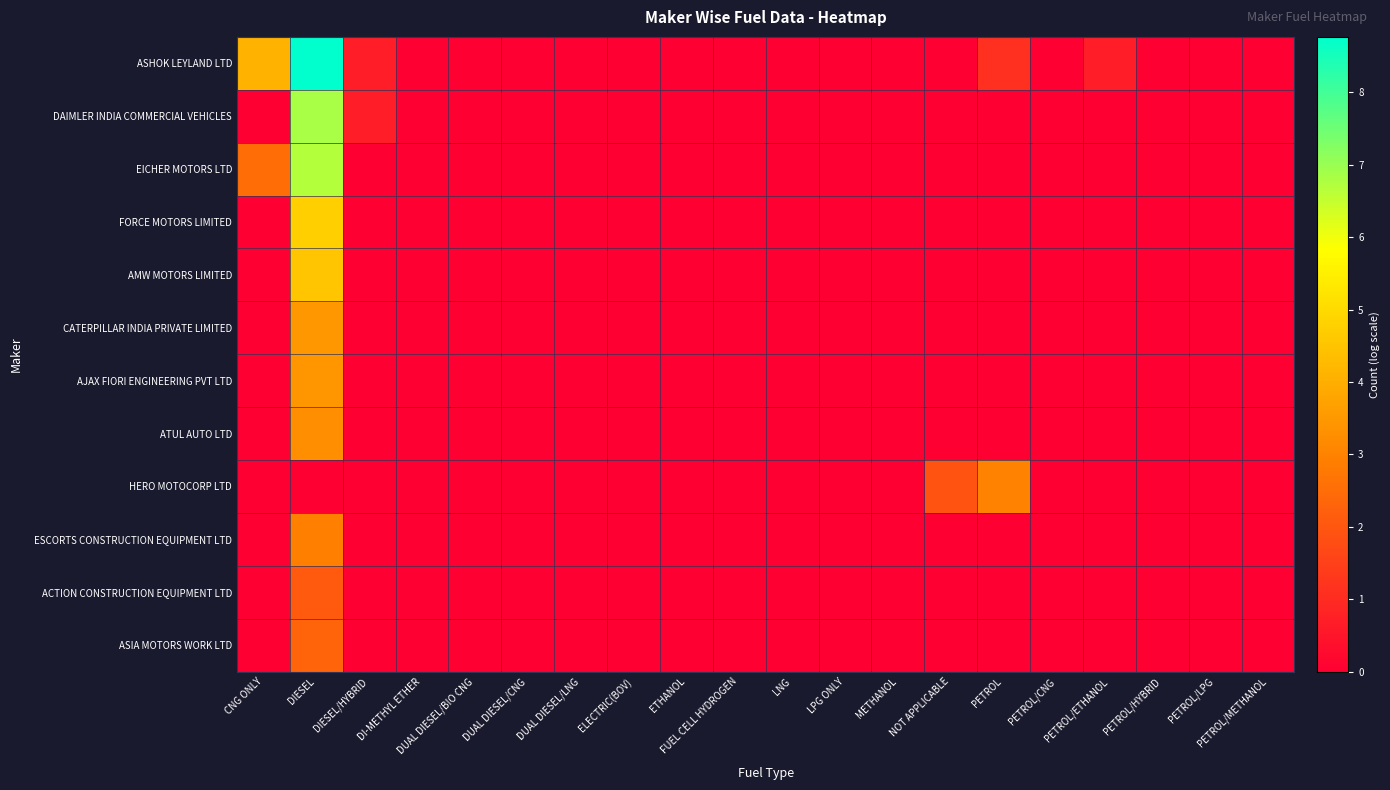

Reading right to left, list all the values displayed in this chart.

ASHOK LEYLAND LTD: PETROL/METHANOL=0.0	PETROL/LPG=0.0	PETROL/HYBRID=0.0	PETROL/ETHANOL=0.7	PETROL/CNG=0.0	PETROL=1.1	NOT APPLICABLE=0.0	METHANOL=0.0	LPG ONLY=0.0	LNG=0.0	FUEL CELL HYDROGEN=0.0	ETHANOL=0.0	ELECTRIC(BOV)=0.0	DUAL DIESEL/LNG=0.0	DUAL DIESEL/CNG=0.0	DUAL DIESEL/BIO CNG=0.0	DI-METHYL ETHER=0.0	DIESEL/HYBRID=0.7	DIESEL=8.8	CNG ONLY=4.1
DAIMLER INDIA COMMERCIAL VEHICLES: PETROL/METHANOL=0.0	PETROL/LPG=0.0	PETROL/HYBRID=0.0	PETROL/ETHANOL=0.0	PETROL/CNG=0.0	PETROL=0.0	NOT APPLICABLE=0.0	METHANOL=0.0	LPG ONLY=0.0	LNG=0.0	FUEL CELL HYDROGEN=0.0	ETHANOL=0.0	ELECTRIC(BOV)=0.0	DUAL DIESEL/LNG=0.0	DUAL DIESEL/CNG=0.0	DUAL DIESEL/BIO CNG=0.0	DI-METHYL ETHER=0.0	DIESEL/HYBRID=0.7	DIESEL=6.8	CNG ONLY=0.0
EICHER MOTORS LTD: PETROL/METHANOL=0.0	PETROL/LPG=0.0	PETROL/HYBRID=0.0	PETROL/ETHANOL=0.0	PETROL/CNG=0.0	PETROL=0.0	NOT APPLICABLE=0.0	METHANOL=0.0	LPG ONLY=0.0	LNG=0.0	FUEL CELL HYDROGEN=0.0	ETHANOL=0.0	ELECTRIC(BOV)=0.0	DUAL DIESEL/LNG=0.0	DUAL DIESEL/CNG=0.0	DUAL DIESEL/BIO CNG=0.0	DI-METHYL ETHER=0.0	DIESEL/HYBRID=0.0	DIESEL=6.7	CNG ONLY=2.6
FORCE MOTORS LIMITED: PETROL/METHANOL=0.0	PETROL/LPG=0.0	PETROL/HYBRID=0.0	PETROL/ETHANOL=0.0	PETROL/CNG=0.0	PETROL=0.0	NOT APPLICABLE=0.0	METHANOL=0.0	LPG ONLY=0.0	LNG=0.0	FUEL CELL HYDROGEN=0.0	ETHANOL=0.0	ELECTRIC(BOV)=0.0	DUAL DIESEL/LNG=0.0	DUAL DIESEL/CNG=0.0	DUAL DIESEL/BIO CNG=0.0	DI-METHYL ETHER=0.0	DIESEL/HYBRID=0.0	DIESEL=4.7	CNG ONLY=0.0
AMW MOTORS LIMITED: PETROL/METHANOL=0.0	PETROL/LPG=0.0	PETROL/HYBRID=0.0	PETROL/ETHANOL=0.0	PETROL/CNG=0.0	PETROL=0.0	NOT APPLICABLE=0.0	METHANOL=0.0	LPG ONLY=0.0	LNG=0.0	FUEL CELL HYDROGEN=0.0	ETHANOL=0.0	ELECTRIC(BOV)=0.0	DUAL DIESEL/LNG=0.0	DUAL DIESEL/CNG=0.0	DUAL DIESEL/BIO CNG=0.0	DI-METHYL ETHER=0.0	DIESEL/HYBRID=0.0	DIESEL=4.5	CNG ONLY=0.0
CATERPILLAR INDIA PRIVATE LIMITED: PETROL/METHANOL=0.0	PETROL/LPG=0.0	PETROL/HYBRID=0.0	PETROL/ETHANOL=0.0	PETROL/CNG=0.0	PETROL=0.0	NOT APPLICABLE=0.0	METHANOL=0.0	LPG ONLY=0.0	LNG=0.0	FUEL CELL HYDROGEN=0.0	ETHANOL=0.0	ELECTRIC(BOV)=0.0	DUAL DIESEL/LNG=0.0	DUAL DIESEL/CNG=0.0	DUAL DIESEL/BIO CNG=0.0	DI-METHYL ETHER=0.0	DIESEL/HYBRID=0.0	DIESEL=3.5	CNG ONLY=0.0
AJAX FIORI ENGINEERING PVT LTD: PETROL/METHANOL=0.0	PETROL/LPG=0.0	PETROL/HYBRID=0.0	PETROL/ETHANOL=0.0	PETROL/CNG=0.0	PETROL=0.0	NOT APPLICABLE=0.0	METHANOL=0.0	LPG ONLY=0.0	LNG=0.0	FUEL CELL HYDROGEN=0.0	ETHANOL=0.0	ELECTRIC(BOV)=0.0	DUAL DIESEL/LNG=0.0	DUAL DIESEL/CNG=0.0	DUAL DIESEL/BIO CNG=0.0	DI-METHYL ETHER=0.0	DIESEL/HYBRID=0.0	DIESEL=3.4	CNG ONLY=0.0
ATUL AUTO LTD: PETROL/METHANOL=0.0	PETROL/LPG=0.0	PETROL/HYBRID=0.0	PETROL/ETHANOL=0.0	PETROL/CNG=0.0	PETROL=0.0	NOT APPLICABLE=0.0	METHANOL=0.0	LPG ONLY=0.0	LNG=0.0	FUEL CELL HYDROGEN=0.0	ETHANOL=0.0	ELECTRIC(BOV)=0.0	DUAL DIESEL/LNG=0.0	DUAL DIESEL/CNG=0.0	DUAL DIESEL/BIO CNG=0.0	DI-METHYL ETHER=0.0	DIESEL/HYBRID=0.0	DIESEL=3.3	CNG ONLY=0.0
HERO MOTOCORP LTD: PETROL/METHANOL=0.0	PETROL/LPG=0.0	PETROL/HYBRID=0.0	PETROL/ETHANOL=0.0	PETROL/CNG=0.0	PETROL=3.0	NOT APPLICABLE=1.9	METHANOL=0.0	LPG ONLY=0.0	LNG=0.0	FUEL CELL HYDROGEN=0.0	ETHANOL=0.0	ELECTRIC(BOV)=0.0	DUAL DIESEL/LNG=0.0	DUAL DIESEL/CNG=0.0	DUAL DIESEL/BIO CNG=0.0	DI-METHYL ETHER=0.0	DIESEL/HYBRID=0.0	DIESEL=0.0	CNG ONLY=0.0
ESCORTS CONSTRUCTION EQUIPMENT LTD: PETROL/METHANOL=0.0	PETROL/LPG=0.0	PETROL/HYBRID=0.0	PETROL/ETHANOL=0.0	PETROL/CNG=0.0	PETROL=0.0	NOT APPLICABLE=0.0	METHANOL=0.0	LPG ONLY=0.0	LNG=0.0	FUEL CELL HYDROGEN=0.0	ETHANOL=0.0	ELECTRIC(BOV)=0.0	DUAL DIESEL/LNG=0.0	DUAL DIESEL/CNG=0.0	DUAL DIESEL/BIO CNG=0.0	DI-METHYL ETHER=0.0	DIESEL/HYBRID=0.0	DIESEL=2.9	CNG ONLY=0.0
ACTION CONSTRUCTION EQUIPMENT LTD: PETROL/METHANOL=0.0	PETROL/LPG=0.0	PETROL/HYBRID=0.0	PETROL/ETHANOL=0.0	PETROL/CNG=0.0	PETROL=0.0	NOT APPLICABLE=0.0	METHANOL=0.0	LPG ONLY=0.0	LNG=0.0	FUEL CELL HYDROGEN=0.0	ETHANOL=0.0	ELECTRIC(BOV)=0.0	DUAL DIESEL/LNG=0.0	DUAL DIESEL/CNG=0.0	DUAL DIESEL/BIO CNG=0.0	DI-METHYL ETHER=0.0	DIESEL/HYBRID=0.0	DIESEL=2.1	CNG ONLY=0.0
ASIA MOTORS WORK LTD: PETROL/METHANOL=0.0	PETROL/LPG=0.0	PETROL/HYBRID=0.0	PETROL/ETHANOL=0.0	PETROL/CNG=0.0	PETROL=0.0	NOT APPLICABLE=0.0	METHANOL=0.0	LPG ONLY=0.0	LNG=0.0	FUEL CELL HYDROGEN=0.0	ETHANOL=0.0	ELECTRIC(BOV)=0.0	DUAL DIESEL/LNG=0.0	DUAL DIESEL/CNG=0.0	DUAL DIESEL/BIO CNG=0.0	DI-METHYL ETHER=0.0	DIESEL/HYBRID=0.0	DIESEL=2.3	CNG ONLY=0.0